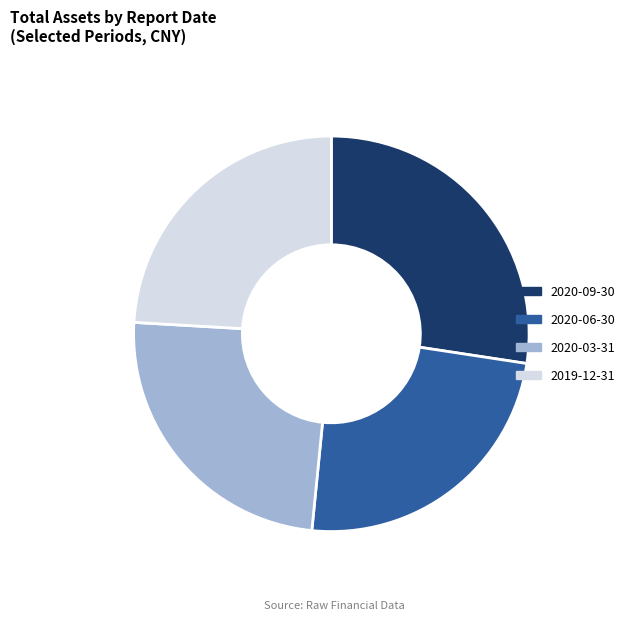

Does any single category account for the majority?

No